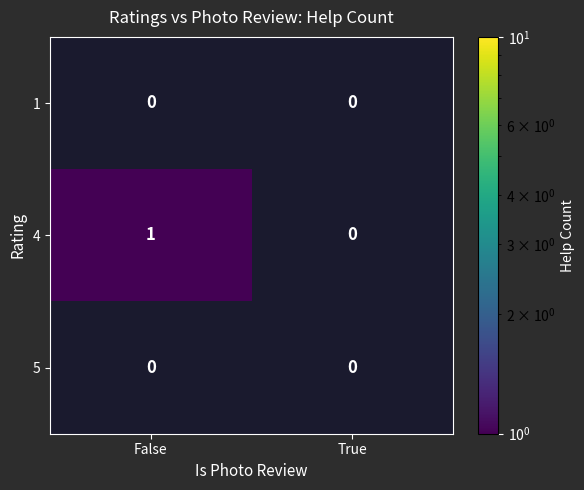

Which label corresponds to the largest value in the chart?

False